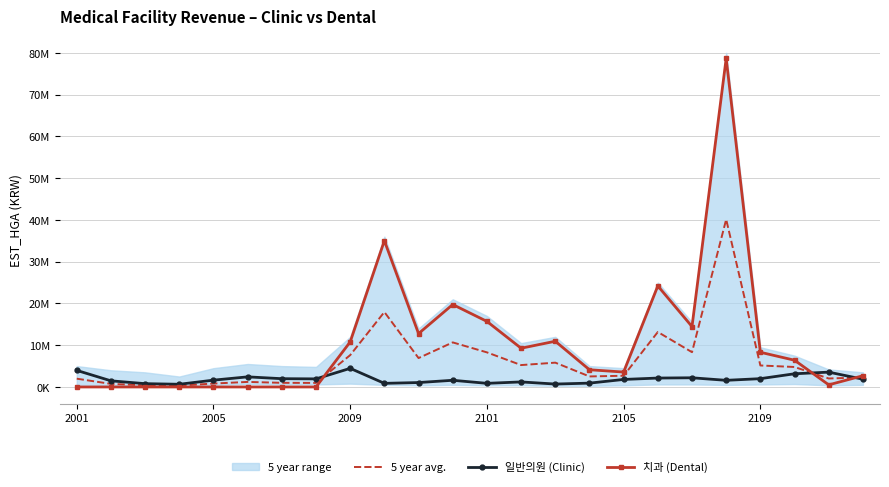

What is the value of the 일반의원 (Clinic) point at the 8th from the left?

1936779.0